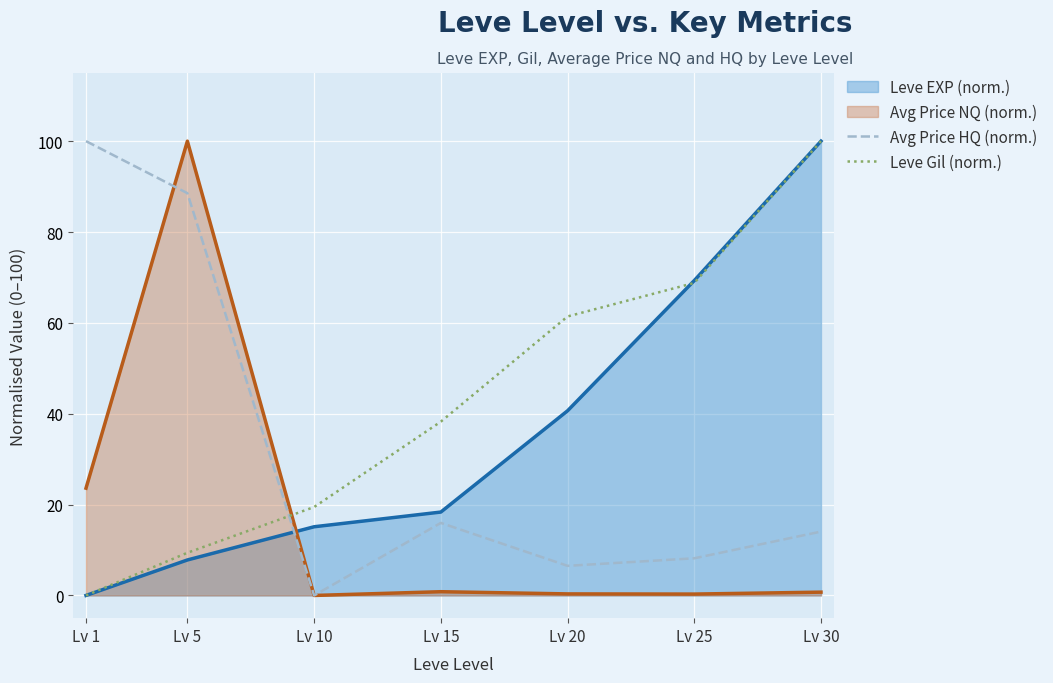

How many lines are shown in the chart?

4